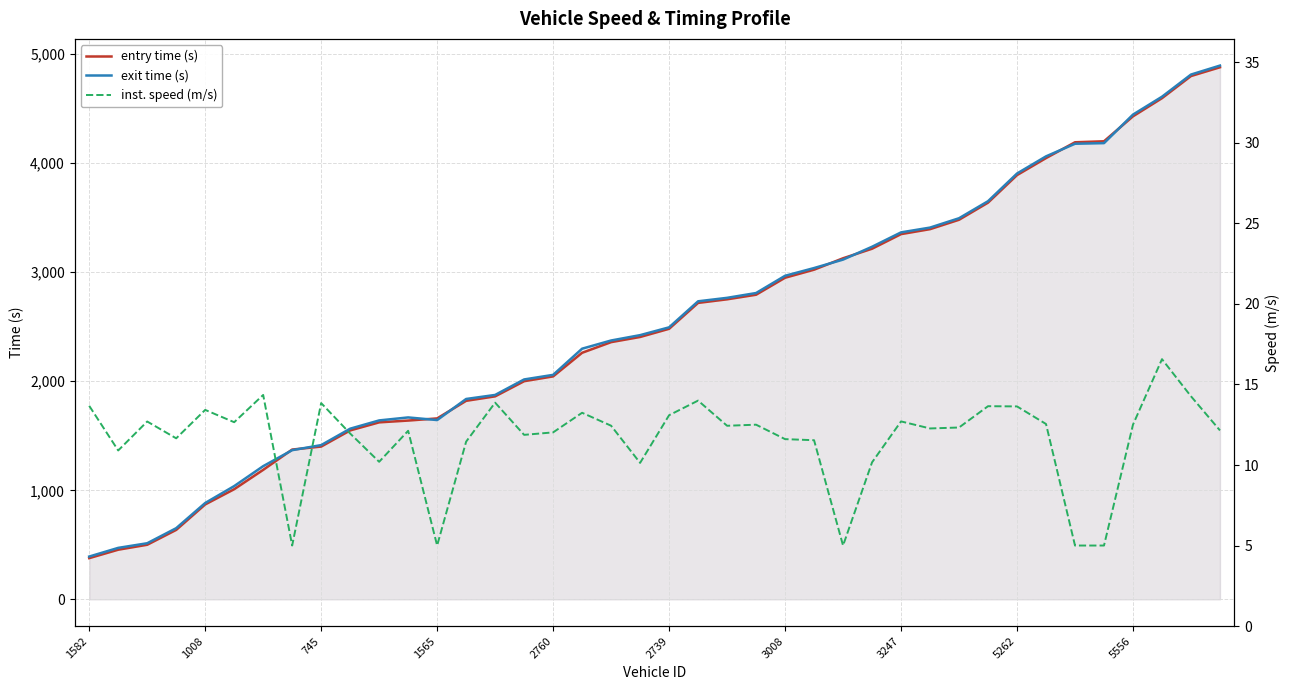

Which category has the highest value in the inst. speed (m/s) series?

37